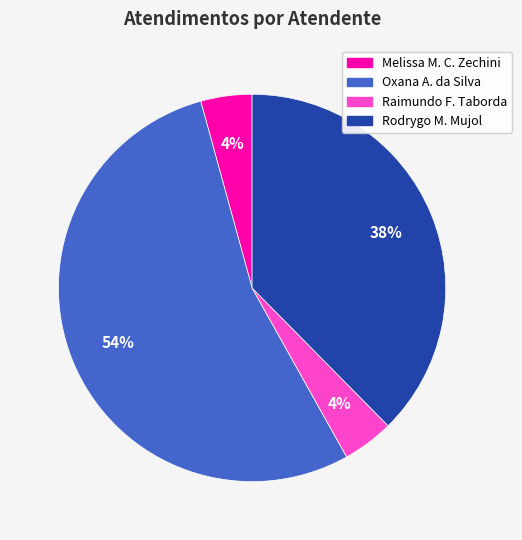

To the nearest percent, what is the average slice percentage?

25%